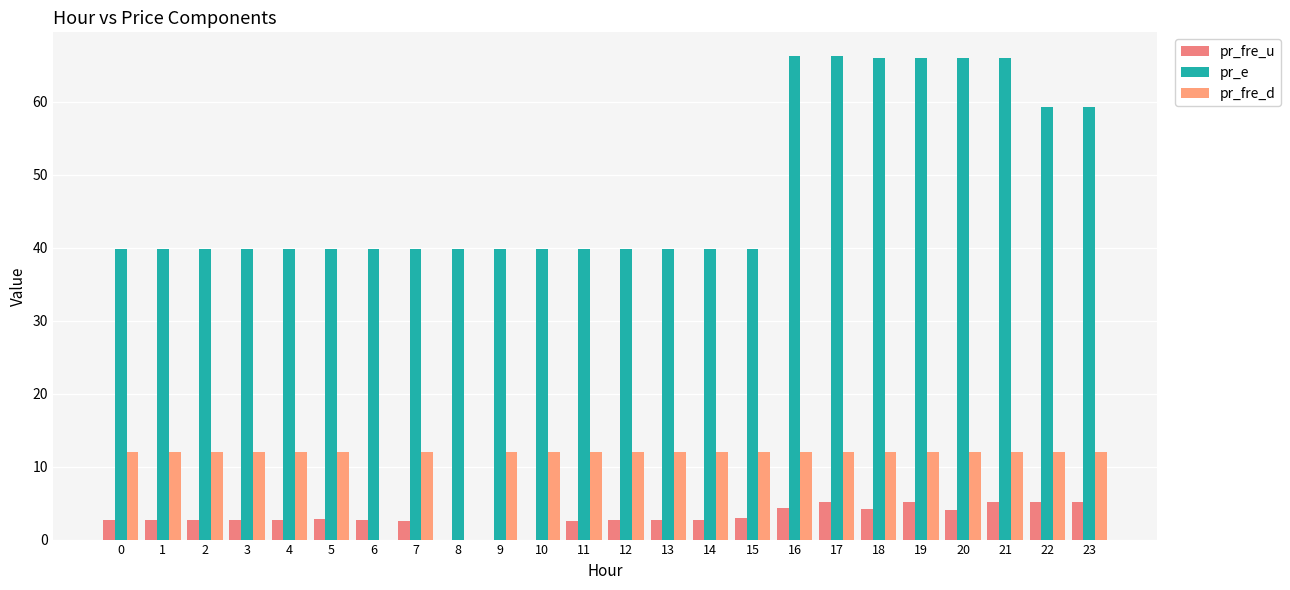

Count the number of categories in the chart.

24